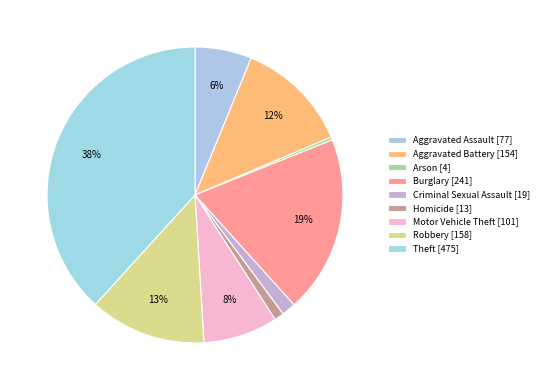

Count the number of slices in the pie.

9